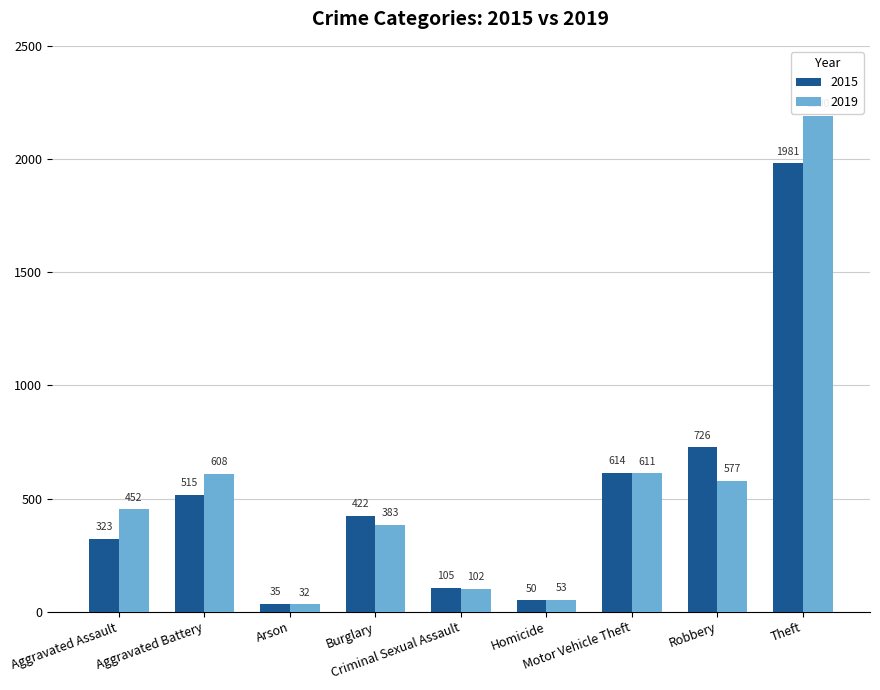

What is the difference between the 2019 values at Criminal Sexual Assault and Robbery?

475